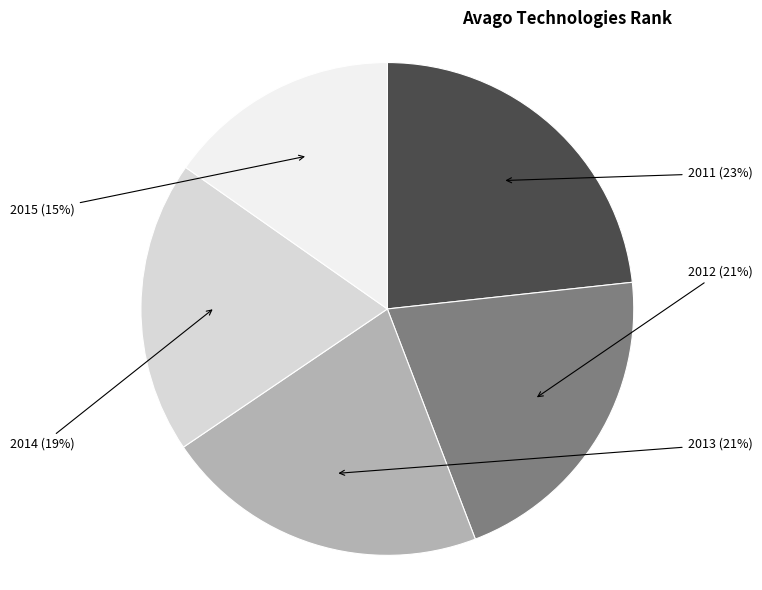

Is there any slice that represents more than half of the pie?

No